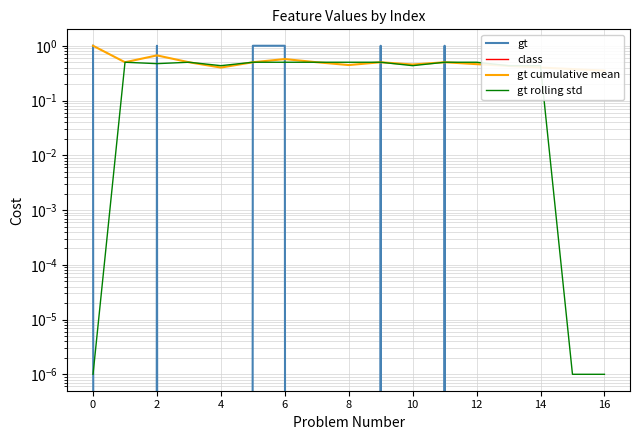

True or false: gt cumulative mean and gt cross at least once.

True